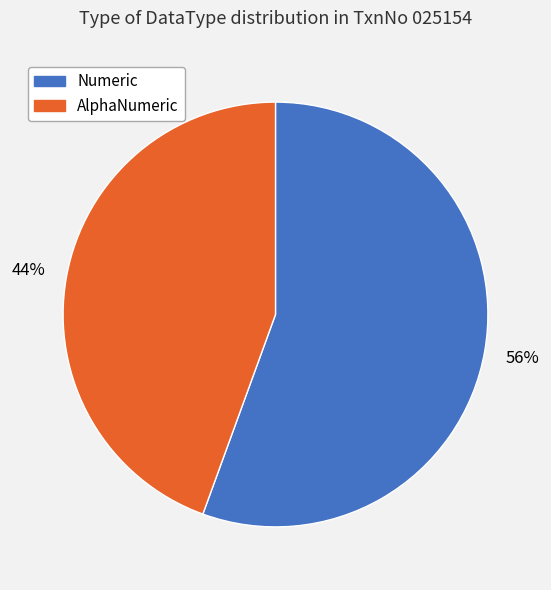

How many segments does this pie chart have?

2